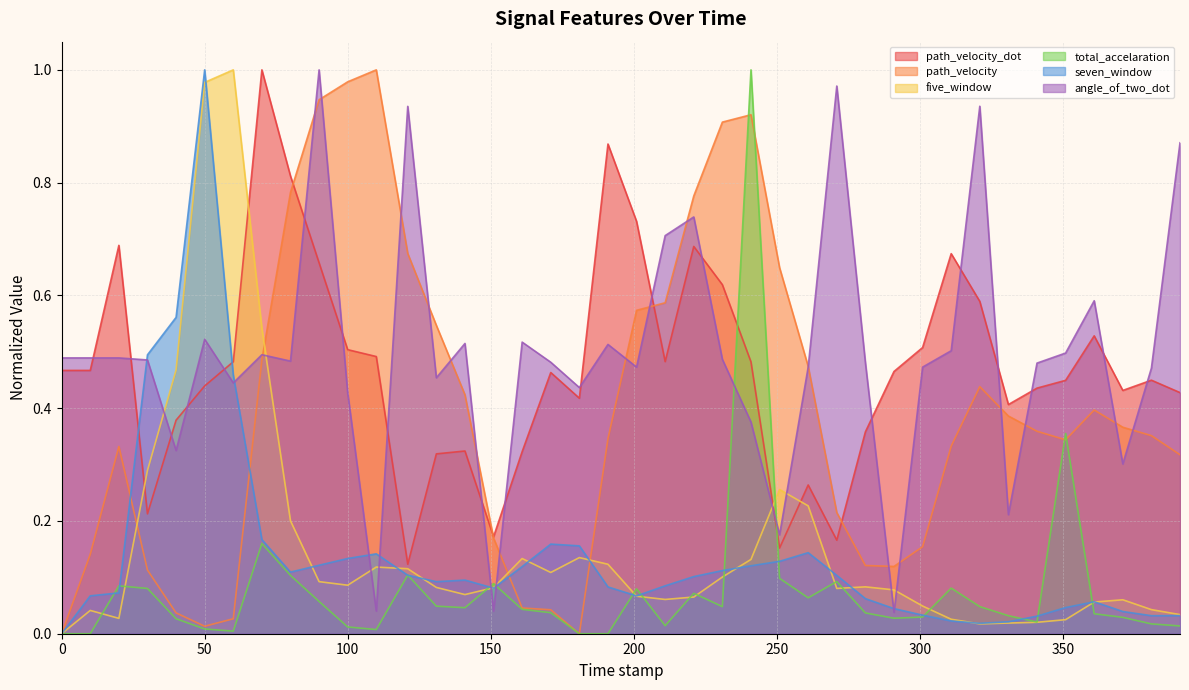

Reading left to right, what are all the values shown in this chart?

path_velocity_dot: 0.0=0.5	10.0=0.5	20.0=0.7	30.0=0.2	40.0=0.4	50.0=0.4	60.0=0.5	70.0=1.0	80.0=0.8	90.0=0.7	100.0=0.5	110.0=0.5	121.0=0.1	131.0=0.3	141.0=0.3	151.0=0.2	161.0=0.3	171.0=0.5	181.0=0.4	191.0=0.9	201.0=0.7	211.0=0.5	221.0=0.7	231.0=0.6	241.0=0.5	251.0=0.2	261.0=0.3	271.0=0.2	281.0=0.4	291.0=0.5	301.0=0.5	311.0=0.7	321.0=0.6	331.0=0.4	341.0=0.4	351.0=0.4	361.0=0.5	371.0=0.4	381.0=0.4	391.0=0.4
path_velocity: 0.0=0.0	10.0=0.1	20.0=0.3	30.0=0.1	40.0=0.0	50.0=0.0	60.0=0.0	70.0=0.5	80.0=0.8	90.0=0.9	100.0=1.0	110.0=1.0	121.0=0.7	131.0=0.5	141.0=0.4	151.0=0.2	161.0=0.0	171.0=0.0	181.0=0.0	191.0=0.3	201.0=0.6	211.0=0.6	221.0=0.8	231.0=0.9	241.0=0.9	251.0=0.6	261.0=0.5	271.0=0.2	281.0=0.1	291.0=0.1	301.0=0.2	311.0=0.3	321.0=0.4	331.0=0.4	341.0=0.4	351.0=0.3	361.0=0.4	371.0=0.4	381.0=0.4	391.0=0.3
five_window: 0.0=0.0	10.0=0.0	20.0=0.0	30.0=0.3	40.0=0.5	50.0=1.0	60.0=1.0	70.0=0.5	80.0=0.2	90.0=0.1	100.0=0.1	110.0=0.1	121.0=0.1	131.0=0.1	141.0=0.1	151.0=0.1	161.0=0.1	171.0=0.1	181.0=0.1	191.0=0.1	201.0=0.1	211.0=0.1	221.0=0.1	231.0=0.1	241.0=0.1	251.0=0.3	261.0=0.2	271.0=0.1	281.0=0.1	291.0=0.1	301.0=0.0	311.0=0.0	321.0=0.0	331.0=0.0	341.0=0.0	351.0=0.0	361.0=0.1	371.0=0.1	381.0=0.0	391.0=0.0
total_accelaration: 0.0=0.0	10.0=0.0	20.0=0.1	30.0=0.1	40.0=0.0	50.0=0.0	60.0=0.0	70.0=0.2	80.0=0.1	90.0=0.1	100.0=0.0	110.0=0.0	121.0=0.1	131.0=0.0	141.0=0.0	151.0=0.1	161.0=0.0	171.0=0.0	181.0=0.0	191.0=0.0	201.0=0.1	211.0=0.0	221.0=0.1	231.0=0.0	241.0=1.0	251.0=0.1	261.0=0.1	271.0=0.1	281.0=0.0	291.0=0.0	301.0=0.0	311.0=0.1	321.0=0.0	331.0=0.0	341.0=0.0	351.0=0.4	361.0=0.0	371.0=0.0	381.0=0.0	391.0=0.0
seven_window: 0.0=0.0	10.0=0.1	20.0=0.1	30.0=0.5	40.0=0.6	50.0=1.0	60.0=0.5	70.0=0.2	80.0=0.1	90.0=0.1	100.0=0.1	110.0=0.1	121.0=0.1	131.0=0.1	141.0=0.1	151.0=0.1	161.0=0.1	171.0=0.2	181.0=0.2	191.0=0.1	201.0=0.1	211.0=0.1	221.0=0.1	231.0=0.1	241.0=0.1	251.0=0.1	261.0=0.1	271.0=0.1	281.0=0.1	291.0=0.0	301.0=0.0	311.0=0.0	321.0=0.0	331.0=0.0	341.0=0.0	351.0=0.0	361.0=0.1	371.0=0.0	381.0=0.0	391.0=0.0
angle_of_two_dot: 0.0=0.5	10.0=0.5	20.0=0.5	30.0=0.5	40.0=0.3	50.0=0.5	60.0=0.4	70.0=0.5	80.0=0.5	90.0=1.0	100.0=0.4	110.0=0.0	121.0=0.9	131.0=0.5	141.0=0.5	151.0=0.0	161.0=0.5	171.0=0.5	181.0=0.4	191.0=0.5	201.0=0.5	211.0=0.7	221.0=0.7	231.0=0.5	241.0=0.4	251.0=0.2	261.0=0.5	271.0=1.0	281.0=0.5	291.0=0.0	301.0=0.5	311.0=0.5	321.0=0.9	331.0=0.2	341.0=0.5	351.0=0.5	361.0=0.6	371.0=0.3	381.0=0.5	391.0=0.9